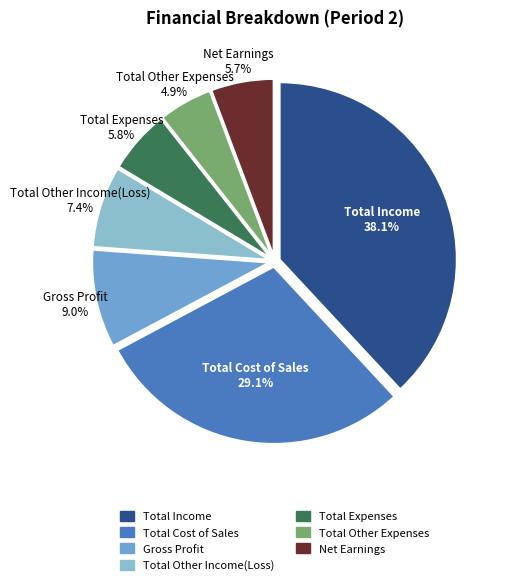

Which slice is the smallest?

Total Other Expenses